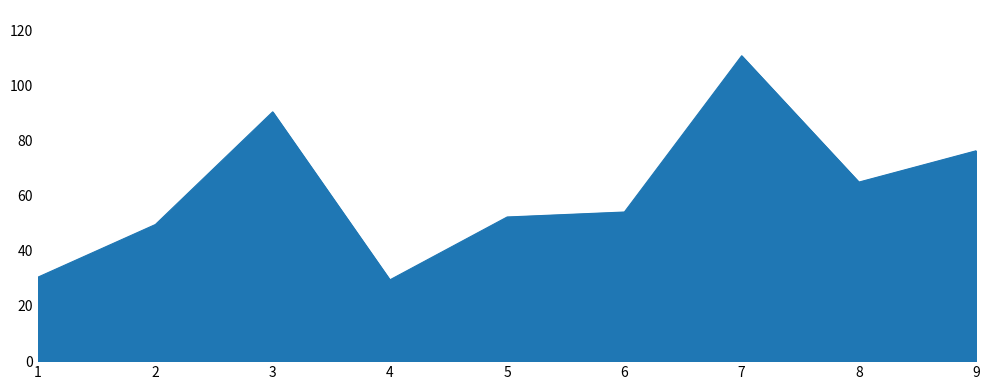

What is the difference between the maximum and minimum values?

81.2